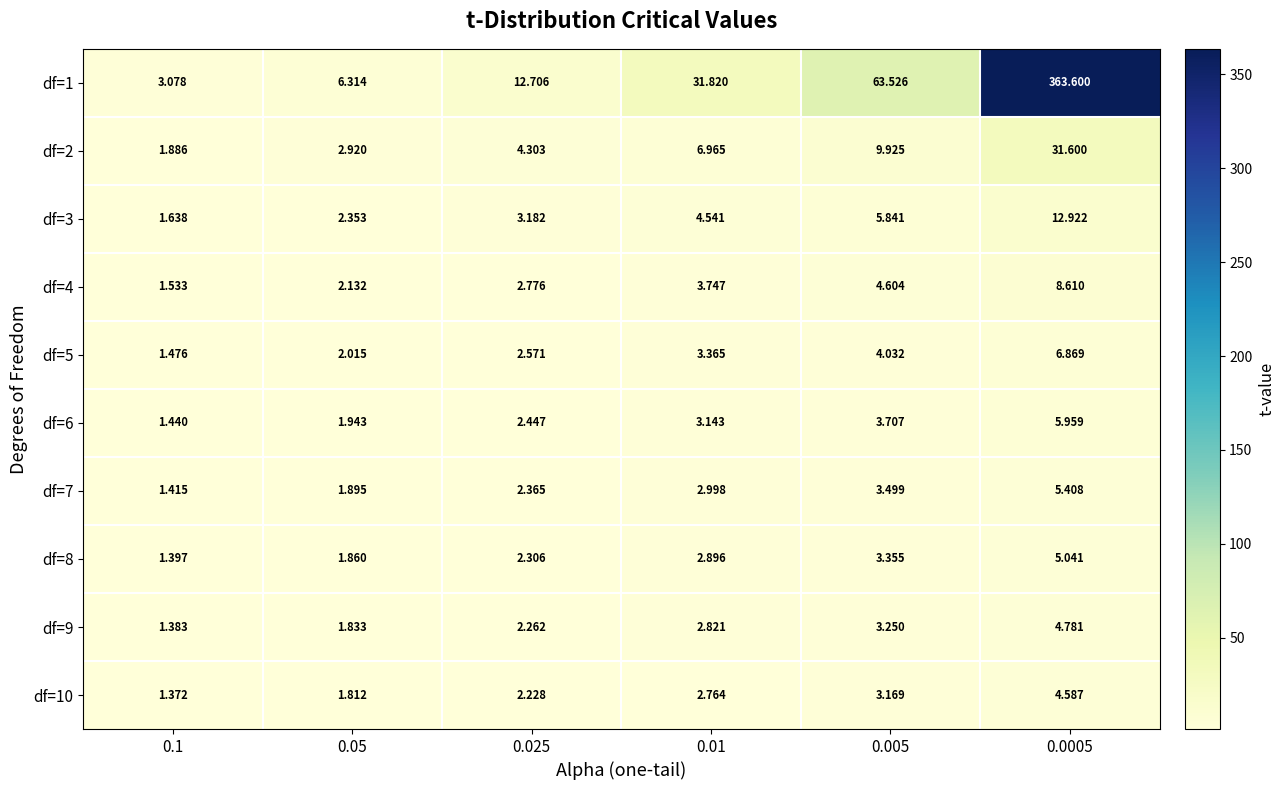

Is the value of df=9 at 0.05 greater than the value of df=10 at 0.0005?

No